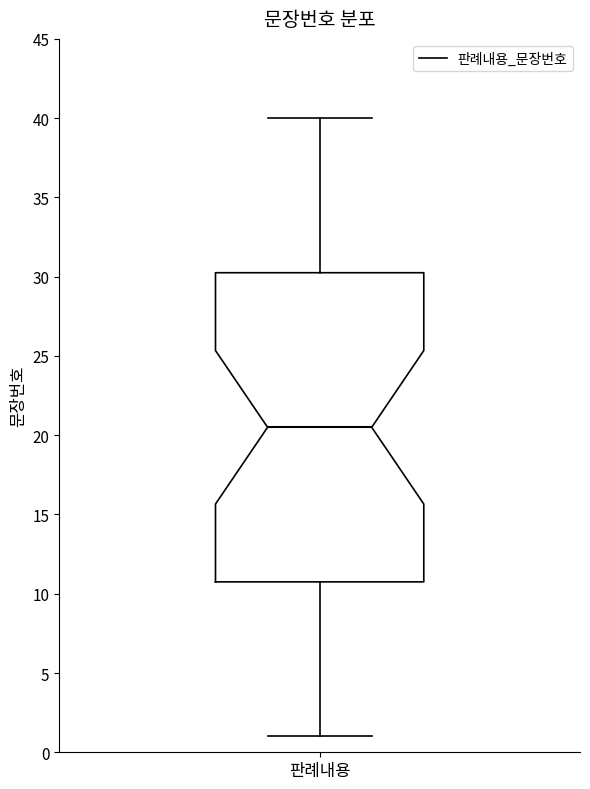

Transcribe this box plot: give where the median line is, the range the box spans, and where the two whiskers end, as read against the y-axis. The values are not printed on the chart, so give them approximately, as read against the axis.

median 20.5, box 11.0 to 30.5, whiskers 1.0 to 40.0